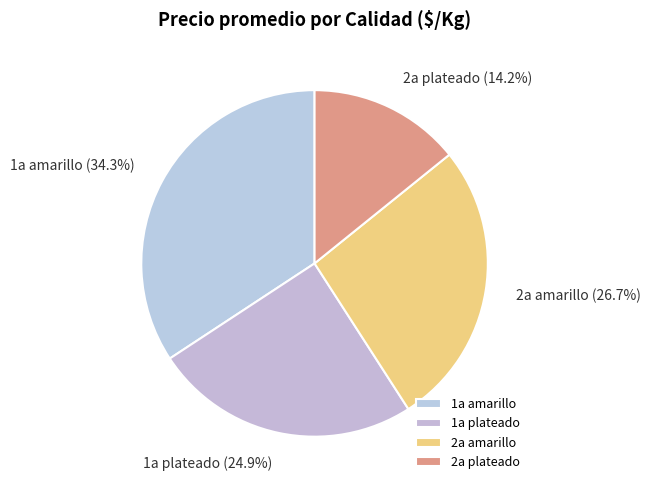

What is the ratio of the value at 1a amarillo to the value at 2a plateado?

2.4